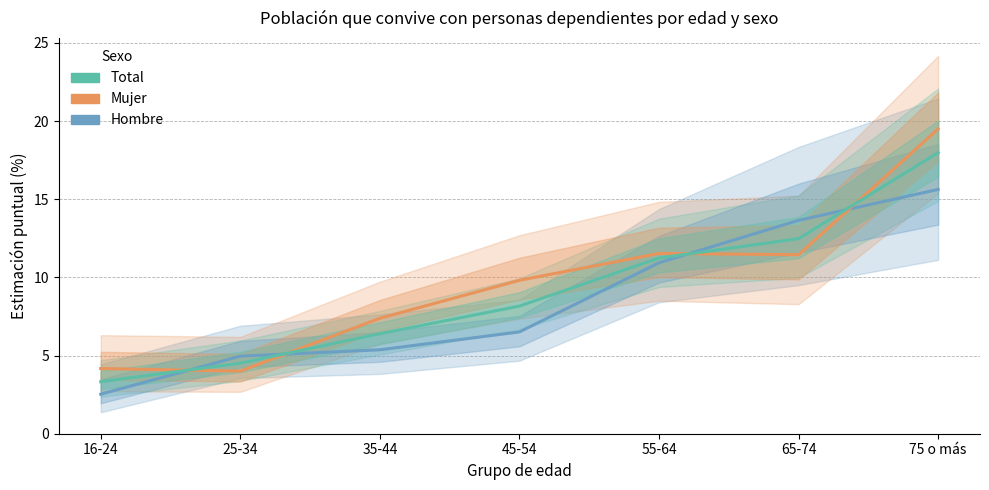

True or false: Mujer has more than 2 interior local peaks.

False